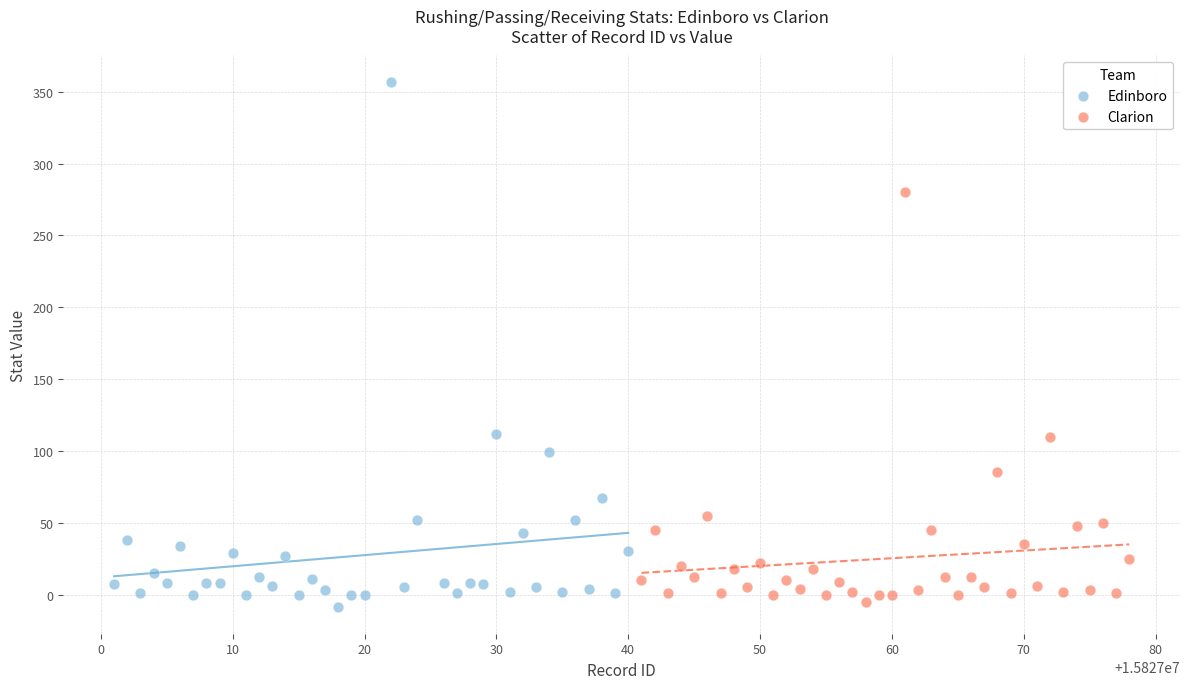

Which series has the widest spread of Y values?

Edinboro